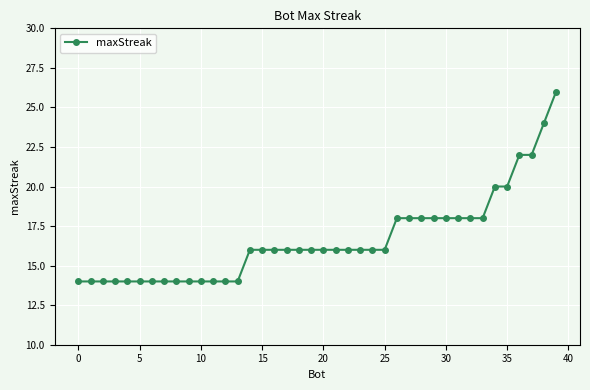

What is the minimum value shown in the chart?

14